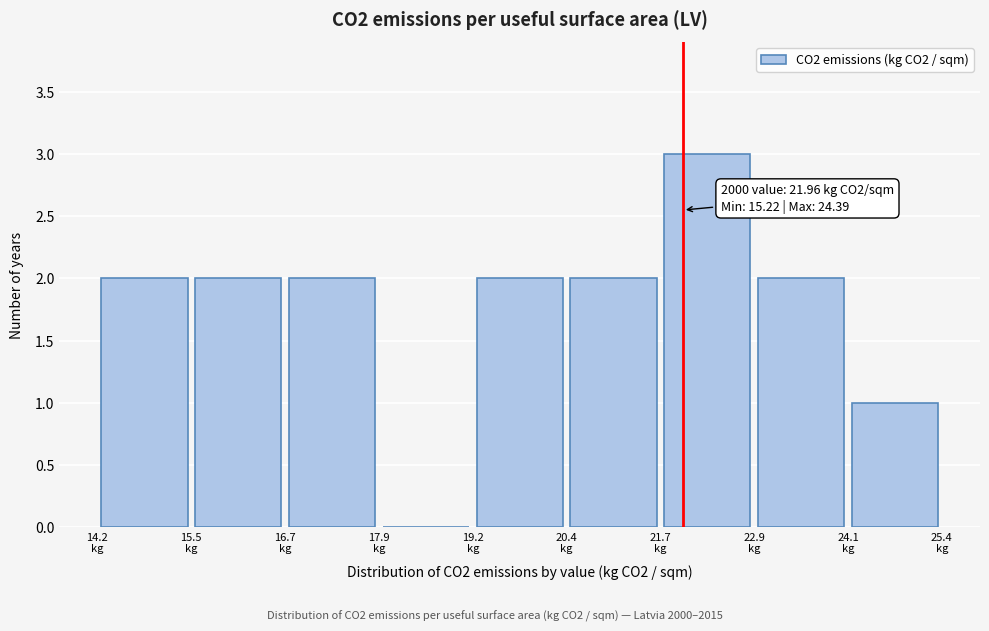

Over which range of the x-axis is the bar tallest?

21.6 to 23.0